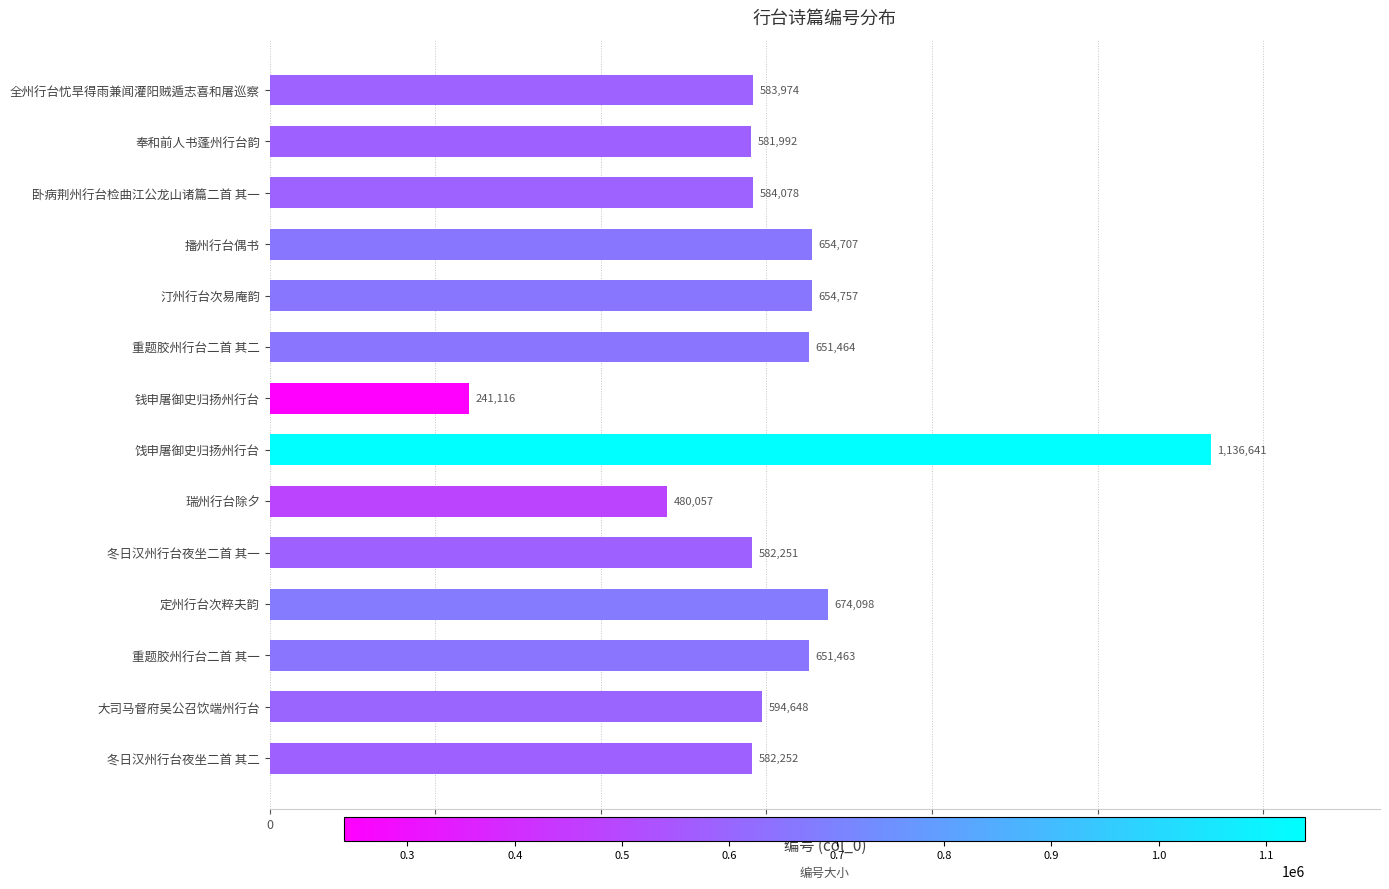

What is the greatest value displayed?

1136641